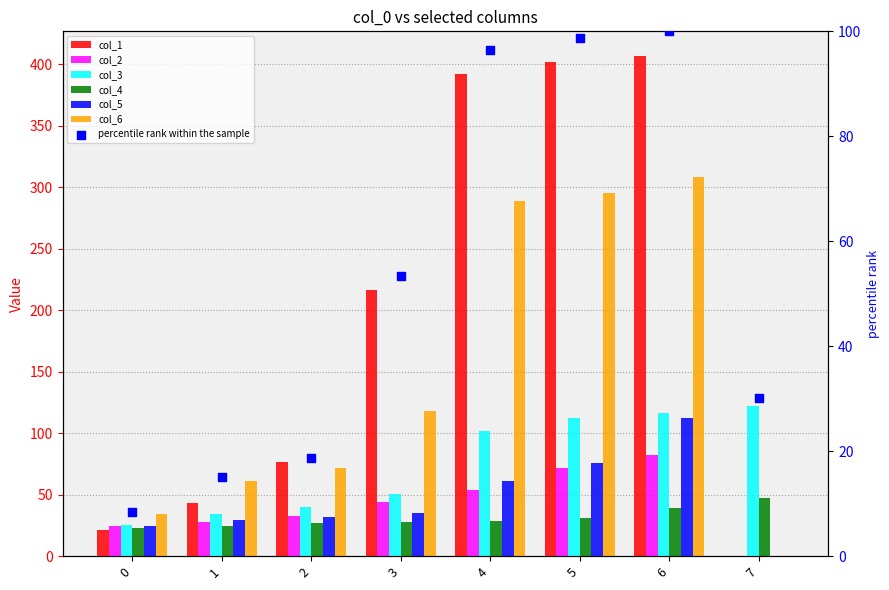

Which series has the largest total across all categories?

col_1